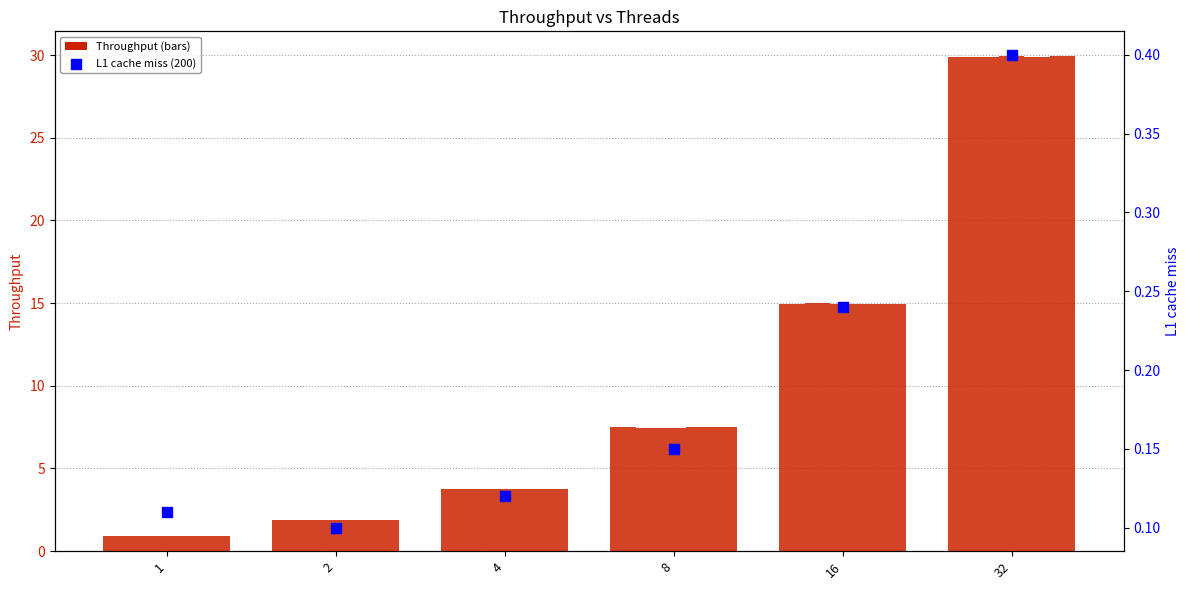

What is the total value across all series at 32?

149.8